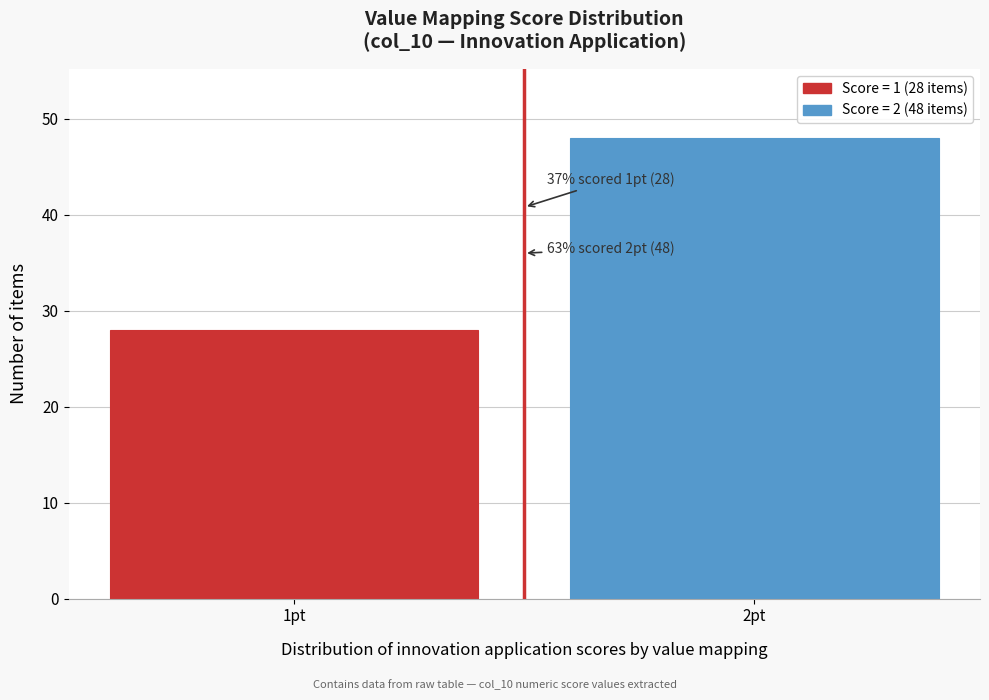

Reading left to right, transcribe all the data shown in this chart.

28	48